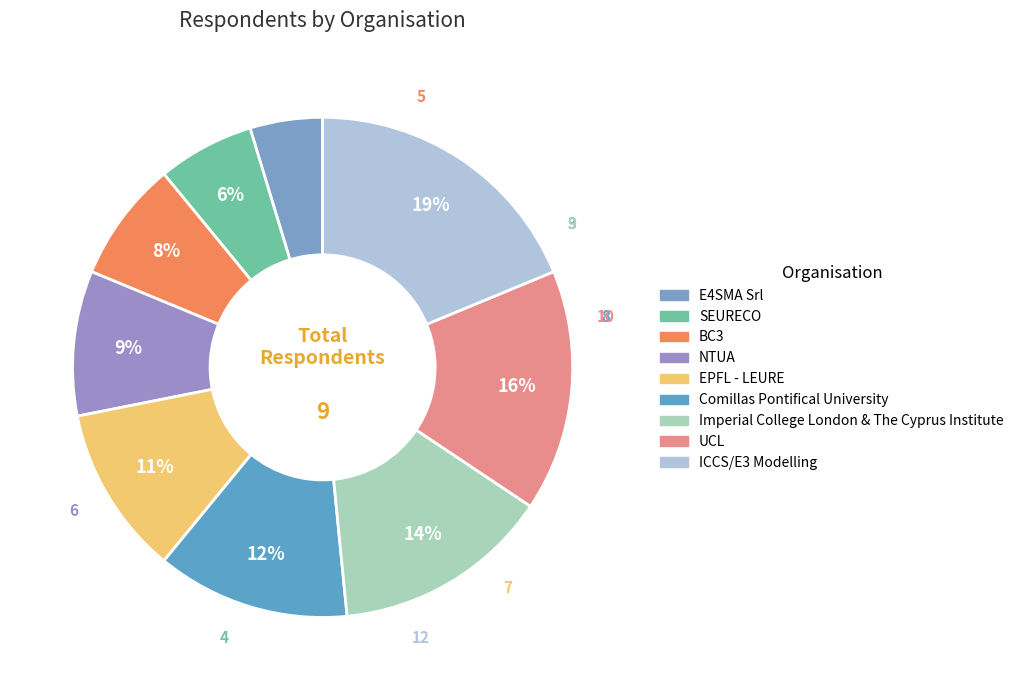

Count the number of slices in the pie.

9